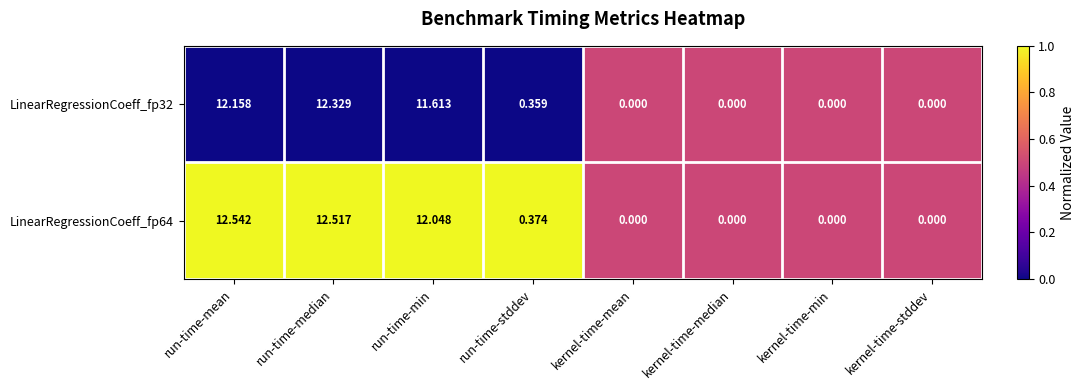

Where is LinearRegressionCoeff_fp64 nearest to the value 6?

run-time-stddev